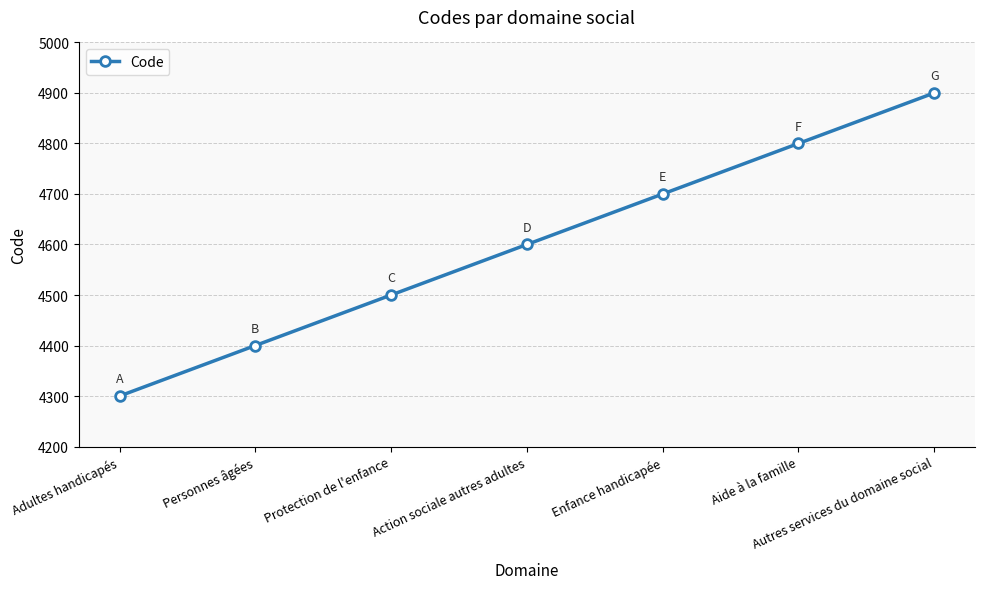

Rank the categories by value from lowest to highest.

Adultes handicapés, Personnes âgées, Protection de l'enfance, Action sociale autres adultes, Enfance handicapée, Aide à la famille, Autres services du domaine social